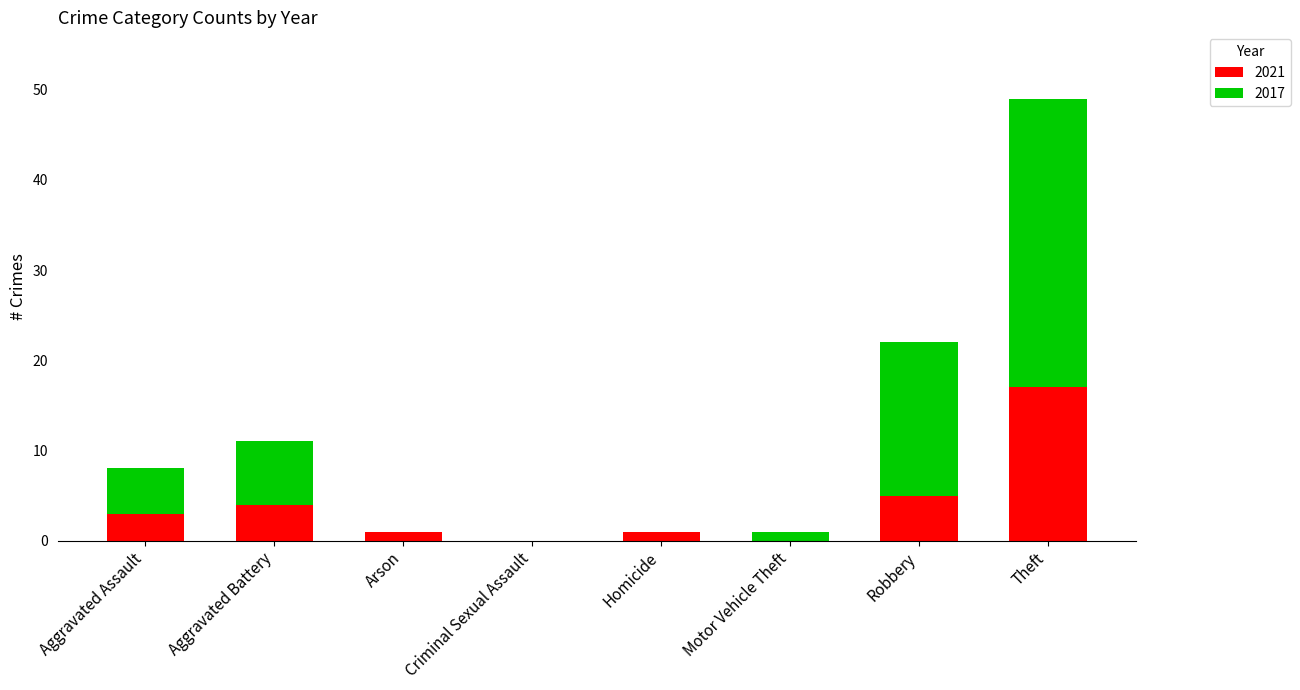

What is the highest value of the 2021 series?

17